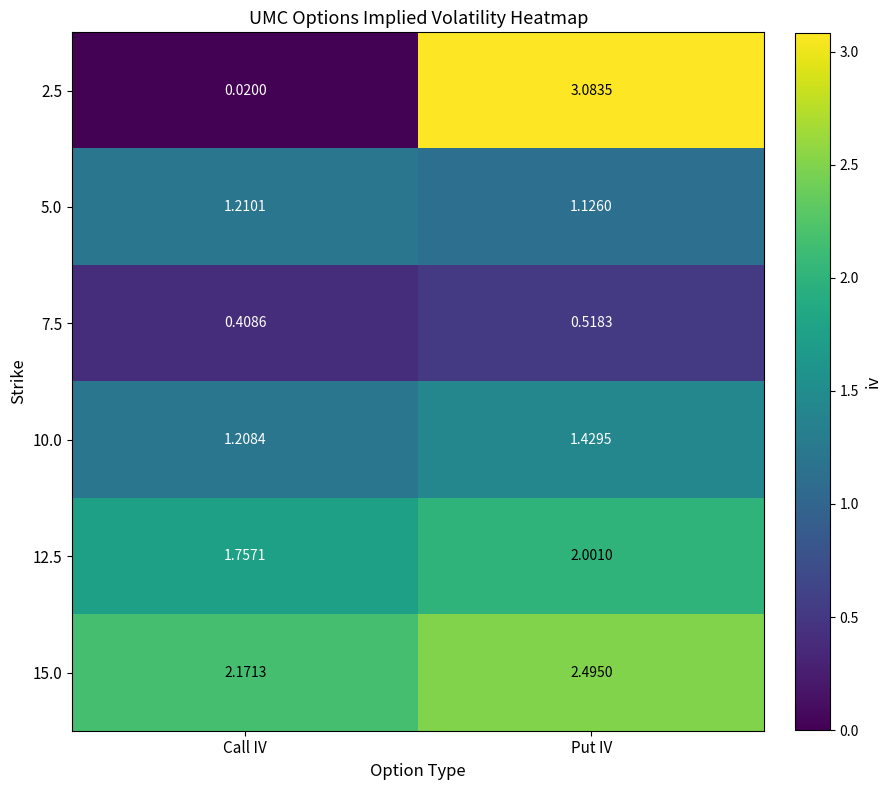

What is the spread (max minus min) of values at Put IV?

2.6